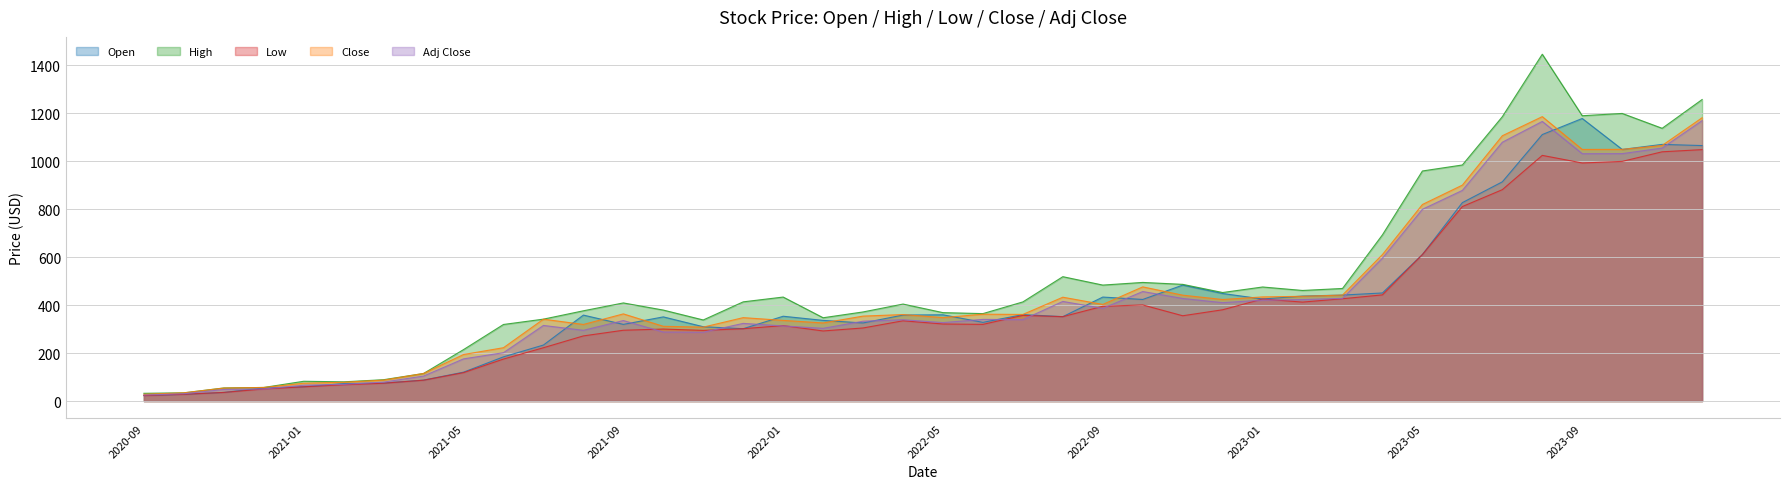

Reading left to right, transcribe all the data shown in this chart.

Open: 23.1	28.2	36.2	54.4	59.6	73.1	75.1	87.6	120.6	184.6	233.8	358.8	320.1	351.3	310.2	302.0	354.0	336.7	326.0	359.0	360.0	328.5	360.8	352.2	434.0	424.0	483.9	448.8	426.0	438.2	442.3	451.1	611.5	828.0	914.7	1112.0	1179.0	1049.8	1071.0	1066.0
High: 32.5	34.5	54.8	56.9	82.7	80.3	89.2	115.2	214.8	319.6	341.9	376.7	409.5	379.7	338.4	414.0	434.0	347.7	371.9	404.8	369.0	365.0	413.8	519.0	483.9	495.0	487.0	452.9	476.0	461.5	469.8	693.7	960.0	985.0	1186.4	1447.0	1190.5	1200.0	1138.0	1258.0
Low: 23.1	28.2	36.2	50.6	59.6	68.1	74.5	87.1	118.8	175.4	222.6	271.9	295.6	300.6	295.0	302.0	315.0	292.6	305.1	335.0	321.6	320.1	357.5	352.2	395.6	401.1	356.0	381.0	426.0	413.0	427.1	443.1	611.5	811.5	882.0	1025.0	993.4	1000.0	1040.0	1049.0
Close: 28.2	34.5	54.4	56.9	74.4	78.4	87.5	115.2	194.3	222.7	341.7	319.7	363.8	312.1	308.6	348.1	336.7	326.0	354.6	361.0	348.4	362.5	361.6	433.4	403.3	476.4	441.9	423.8	434.6	437.1	442.2	611.5	820.2	901.0	1107.0	1186.7	1049.8	1050.2	1066.5	1182.0
Adj Close: 25.2	30.7	48.5	50.7	66.3	69.9	79.3	104.5	176.1	201.9	315.6	295.3	336.0	288.2	287.3	324.2	313.5	303.5	333.3	339.4	327.5	340.8	339.9	415.7	386.9	457.0	428.2	410.6	421.1	423.5	428.5	596.5	800.1	878.9	1079.8	1166.6	1032.1	1032.4	1055.6	1169.9